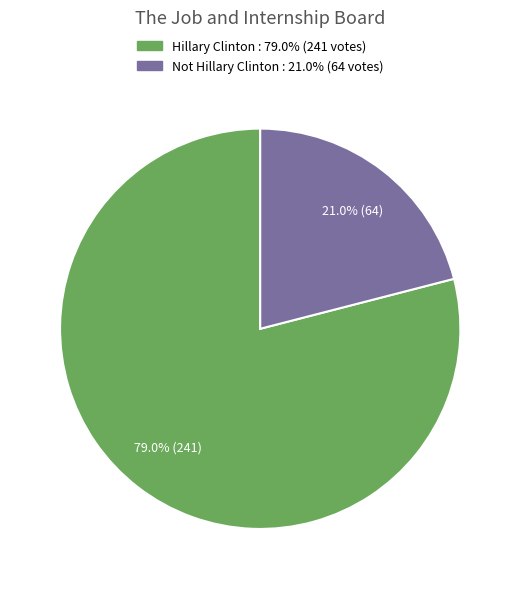

How many slices are in this pie chart?

2